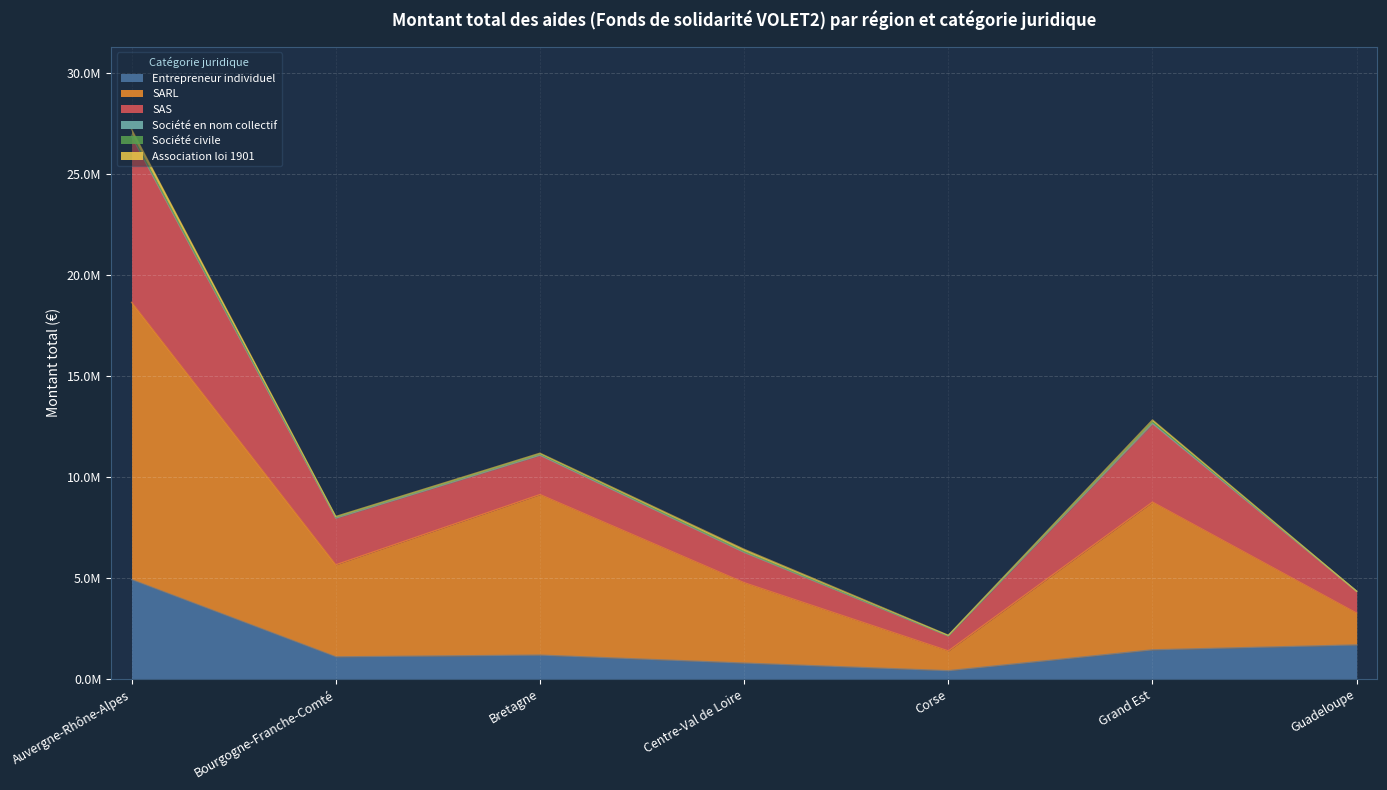

At which category does Société civile reach its first local peak?

Bretagne